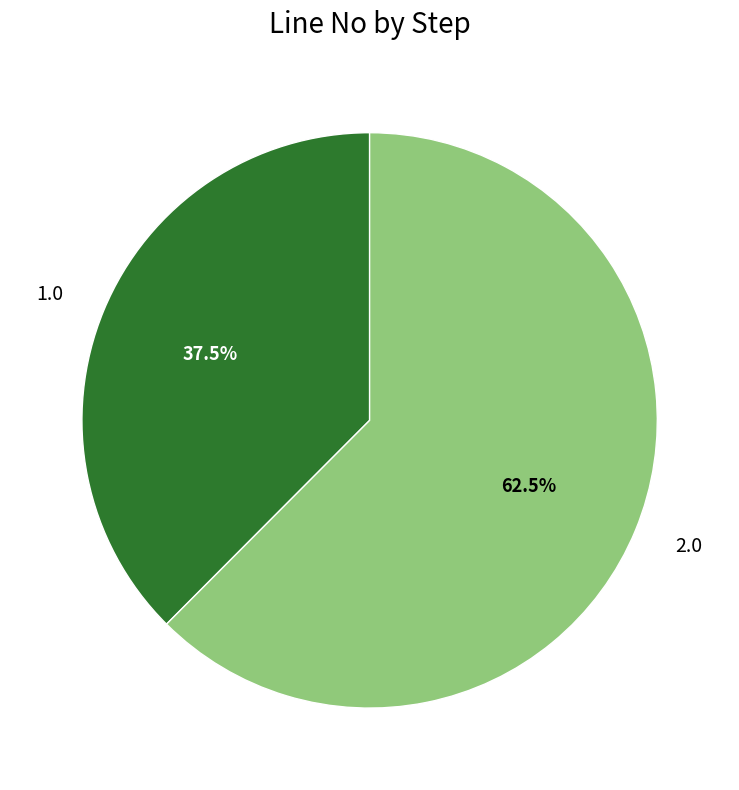

Is the sum of 2.0 and 1.0 greater than half?

Yes